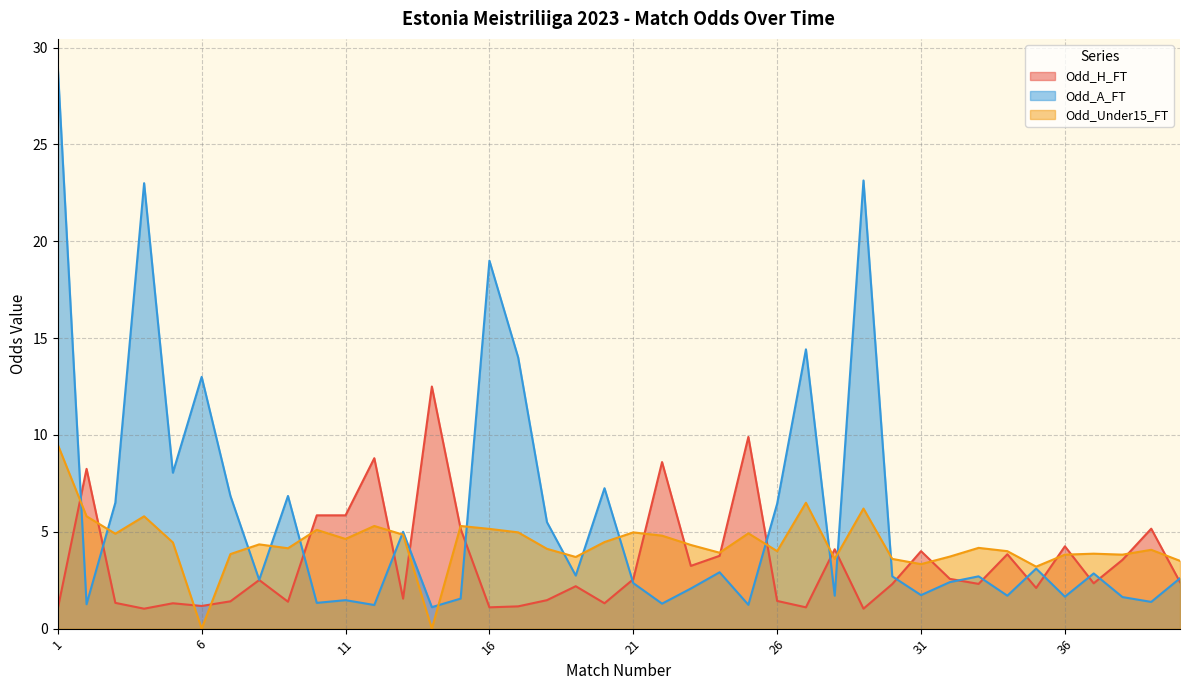

The value of Odd_H_FT at 39 is 2.9. True or false?

False